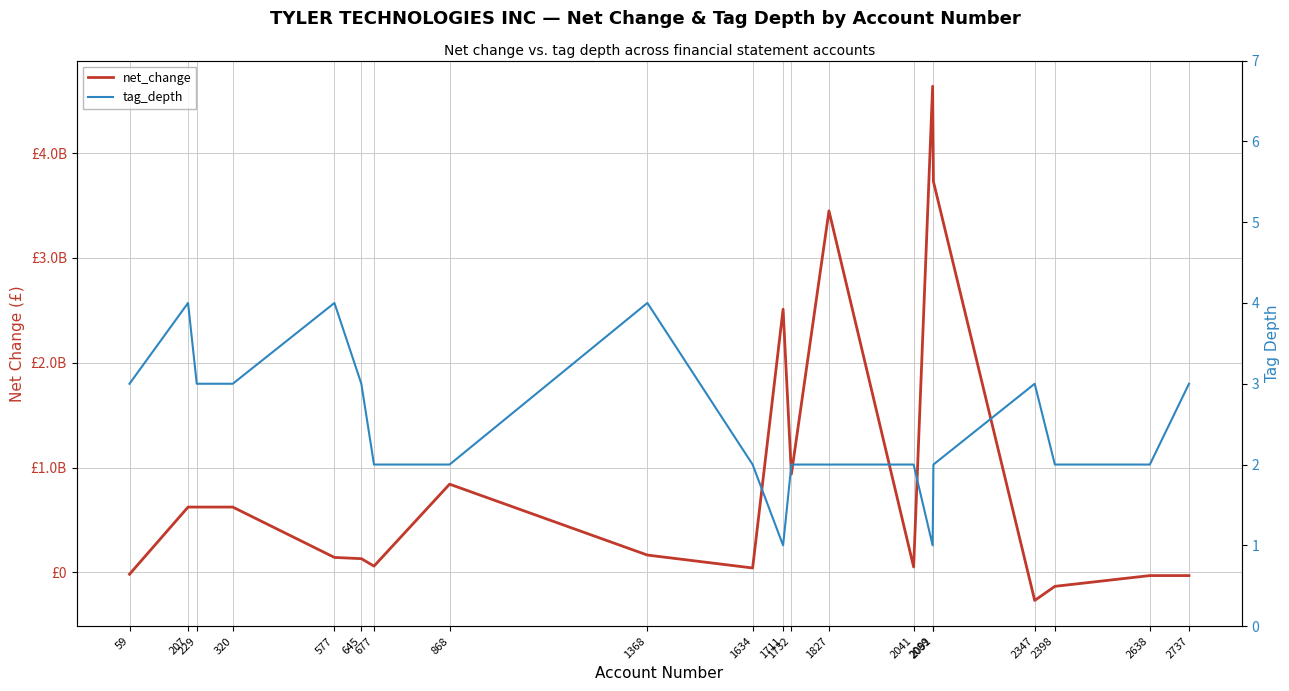

Where does the net_change series first go above 165737000?

207